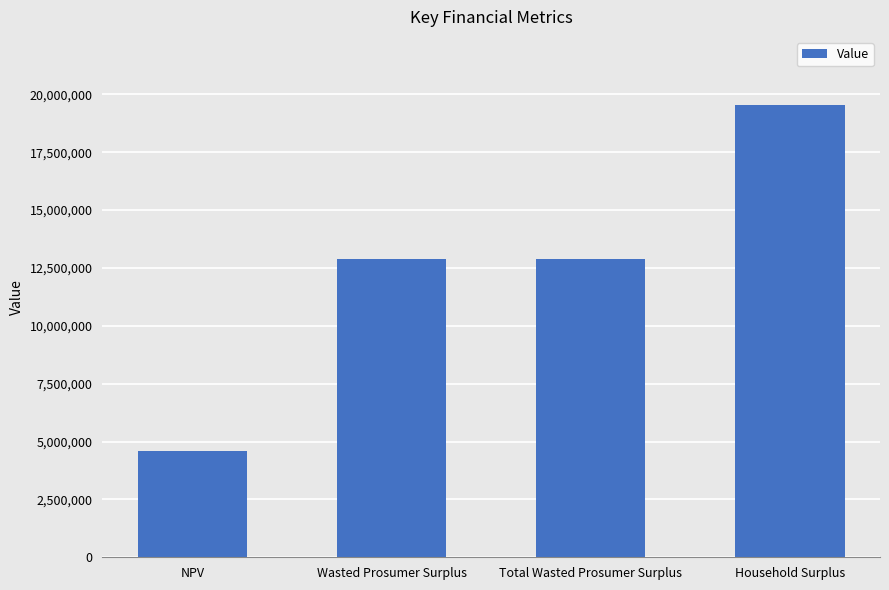

True or false: the data shows 19551895.9 at Household Surplus.

True